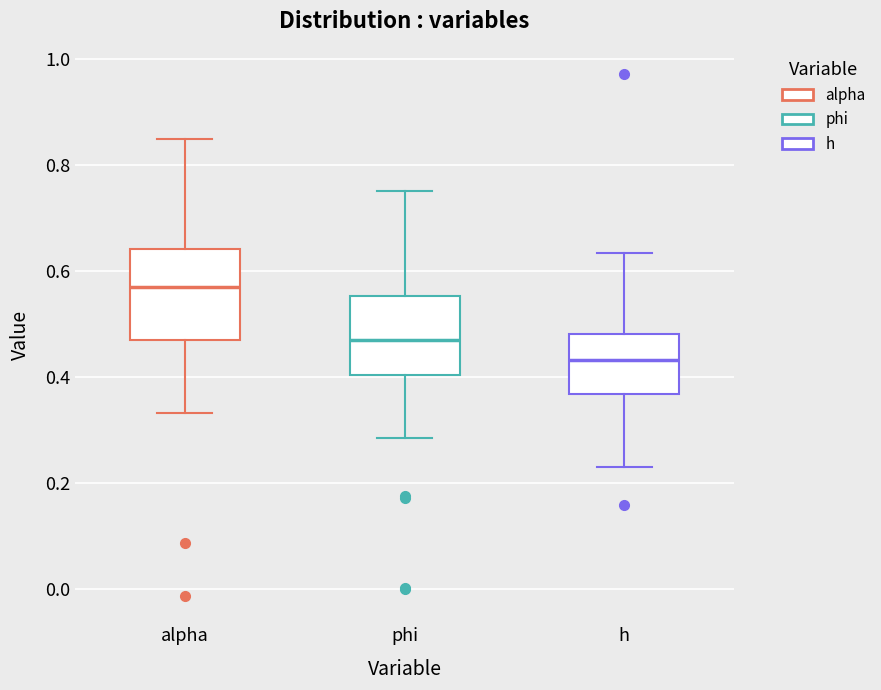

Where is the upper edge of the box for alpha on the y-axis? The values are not printed on the chart, so give them approximately, as read against the axis.

0.64